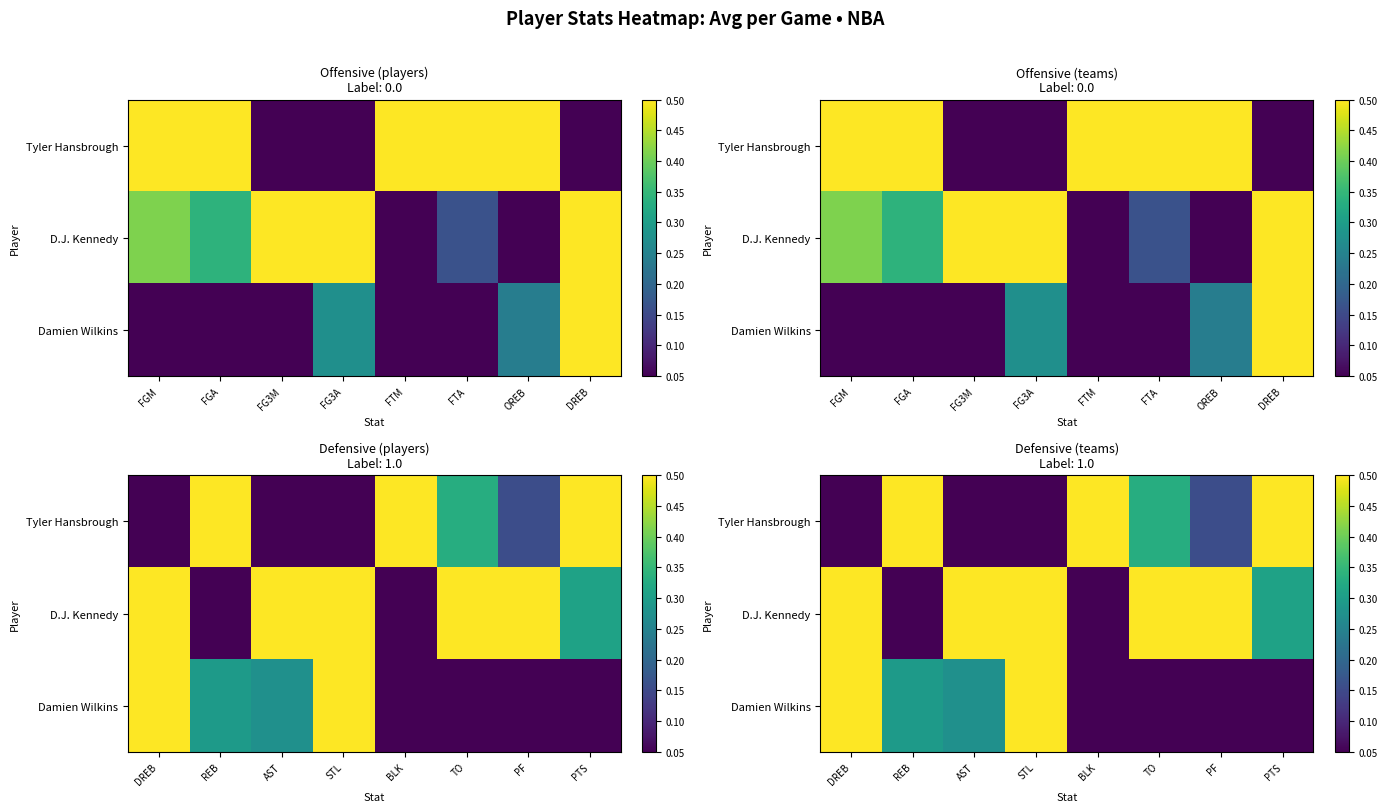

Count the Damien Wilkins values in the range 0 to 1.

8